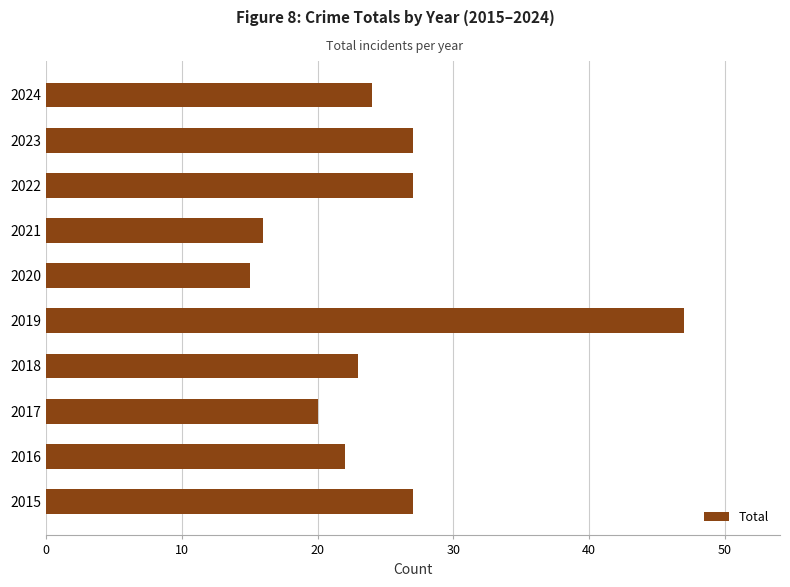

Read the value at 2021.

16